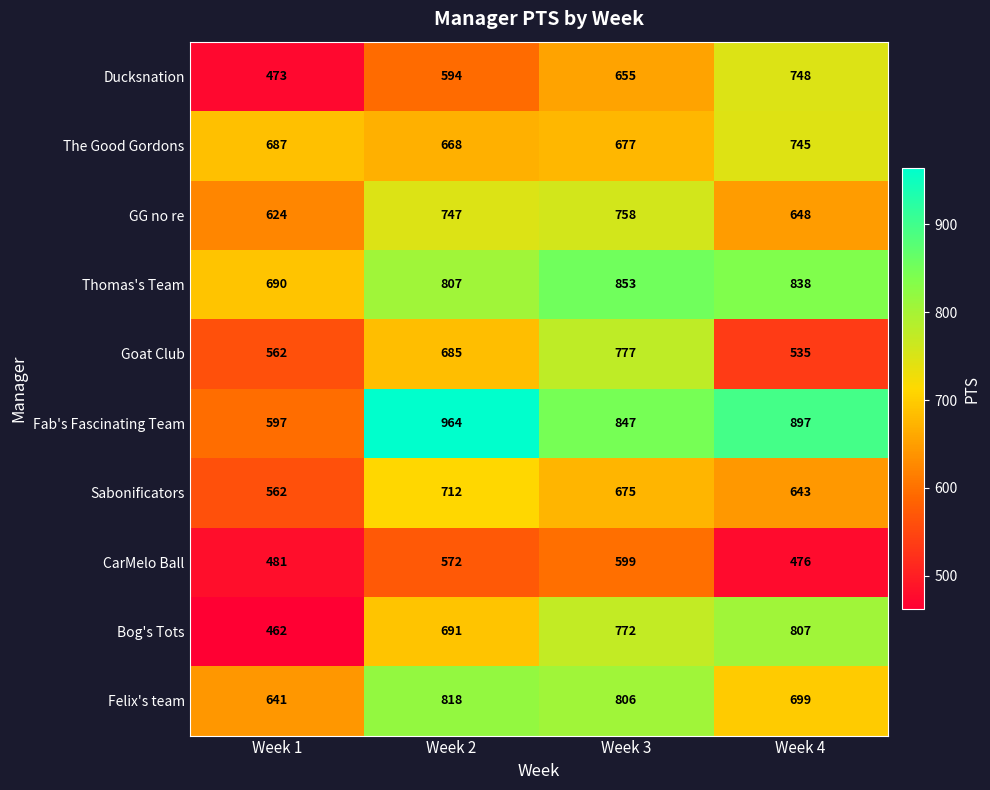

At Week 2, list the series in order from largest to smallest.

Fab's Fascinating Team, Felix's team, Thomas's Team, GG no re, Sabonificators, Bog's Tots, Goat Club, The Good Gordons, Ducksnation, CarMelo Ball